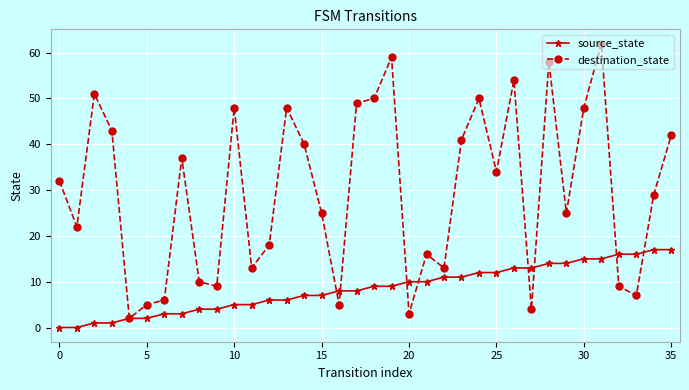

What is the greatest value displayed?

62